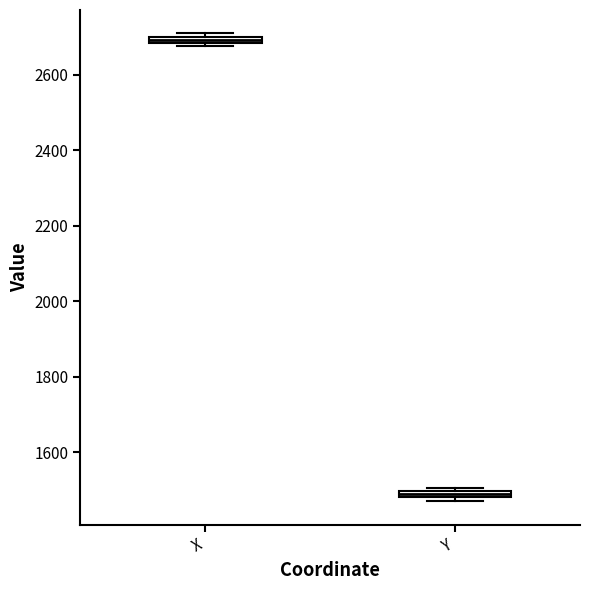

Where is the upper edge of the box for Y on the y-axis? The values are not printed on the chart, so give them approximately, as read against the axis.

1500